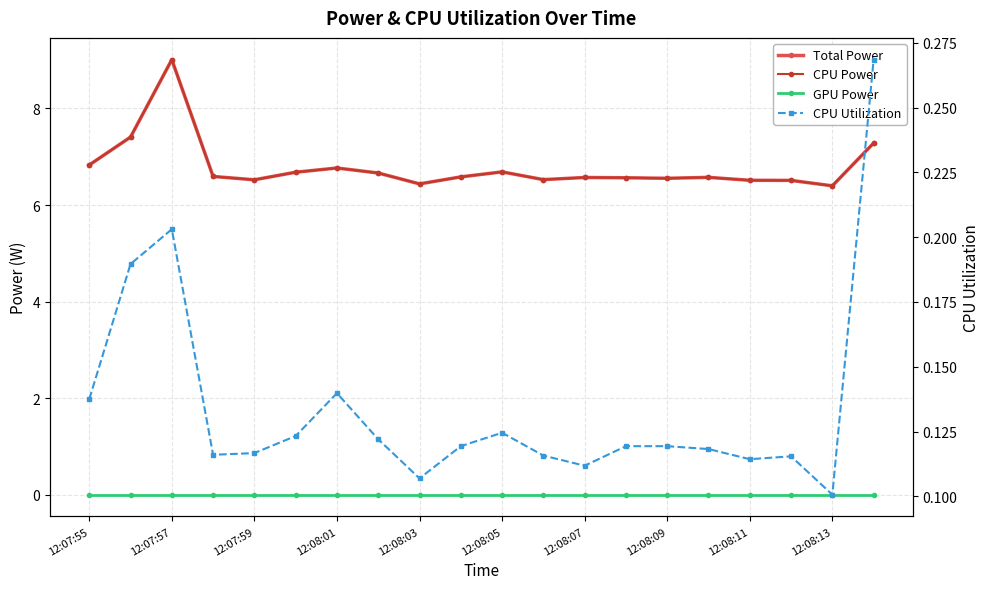

Which category has the lowest value across all series?

12:07:55